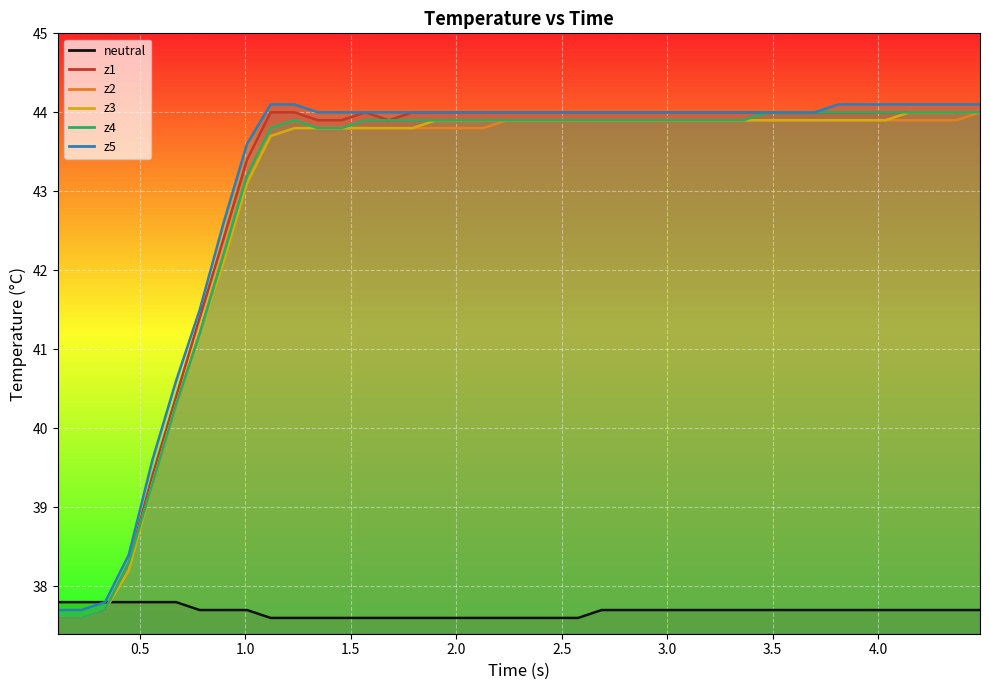

What is the difference between the maximum and second lowest values in the neutral series?

0.2